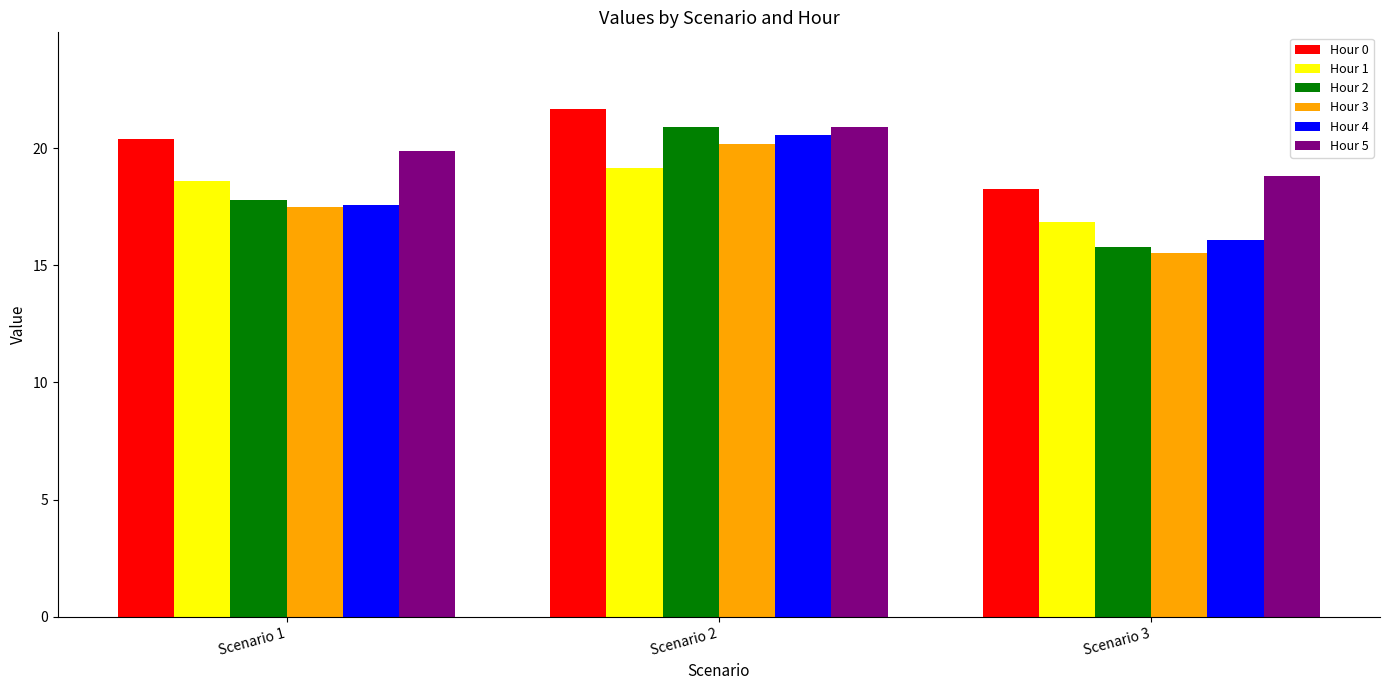

Reading right to left, extract all data points from this chart.

Hour 0: 18.3	21.7	20.4
Hour 1: 16.8	19.1	18.6
Hour 2: 15.8	20.9	17.8
Hour 3: 15.5	20.2	17.5
Hour 4: 16.1	20.6	17.6
Hour 5: 18.8	20.9	19.9